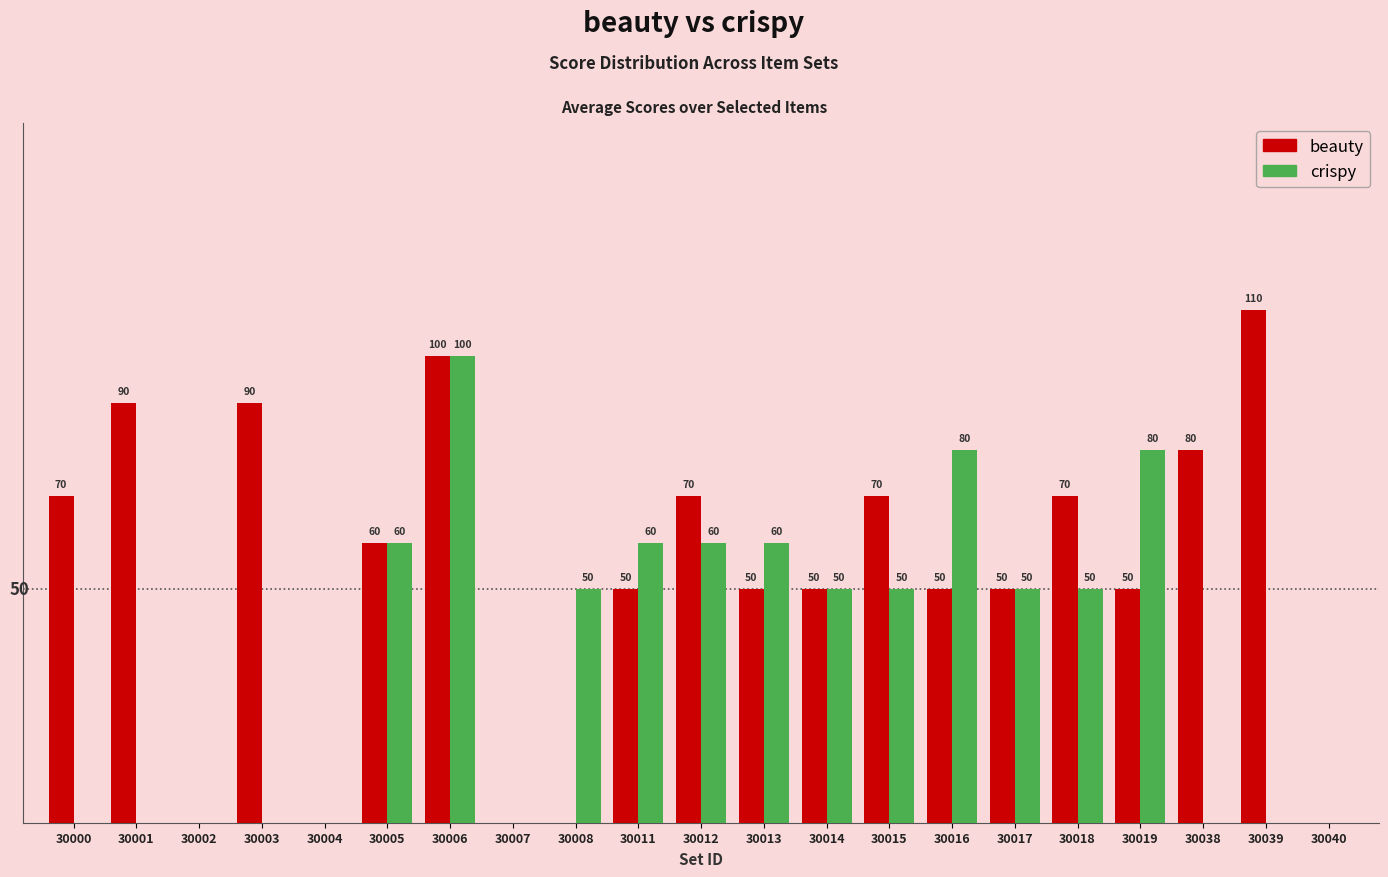

Which series changed the most between 30007 and 30012?

beauty